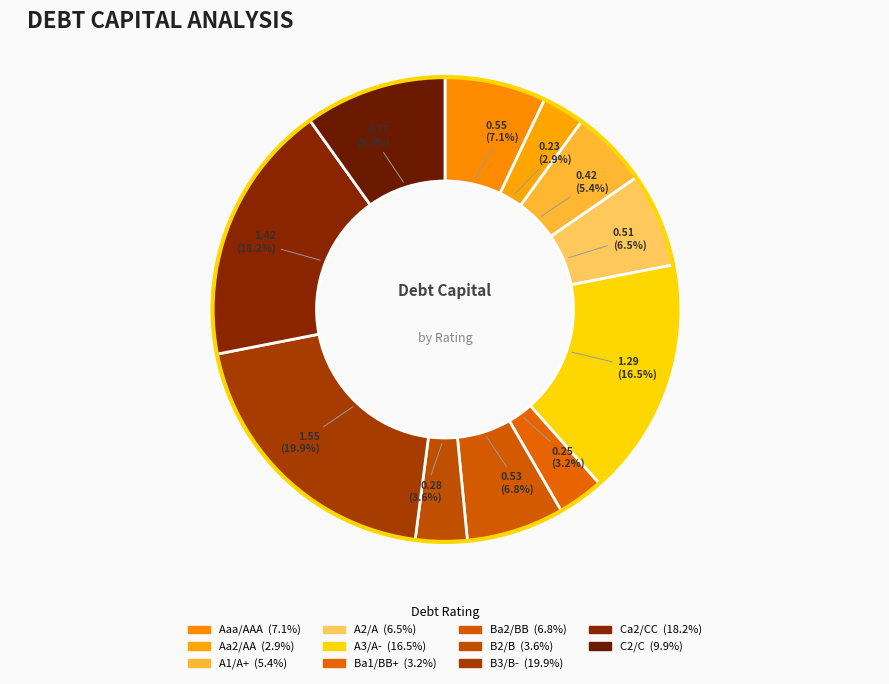

How many segments does this pie chart have?

11